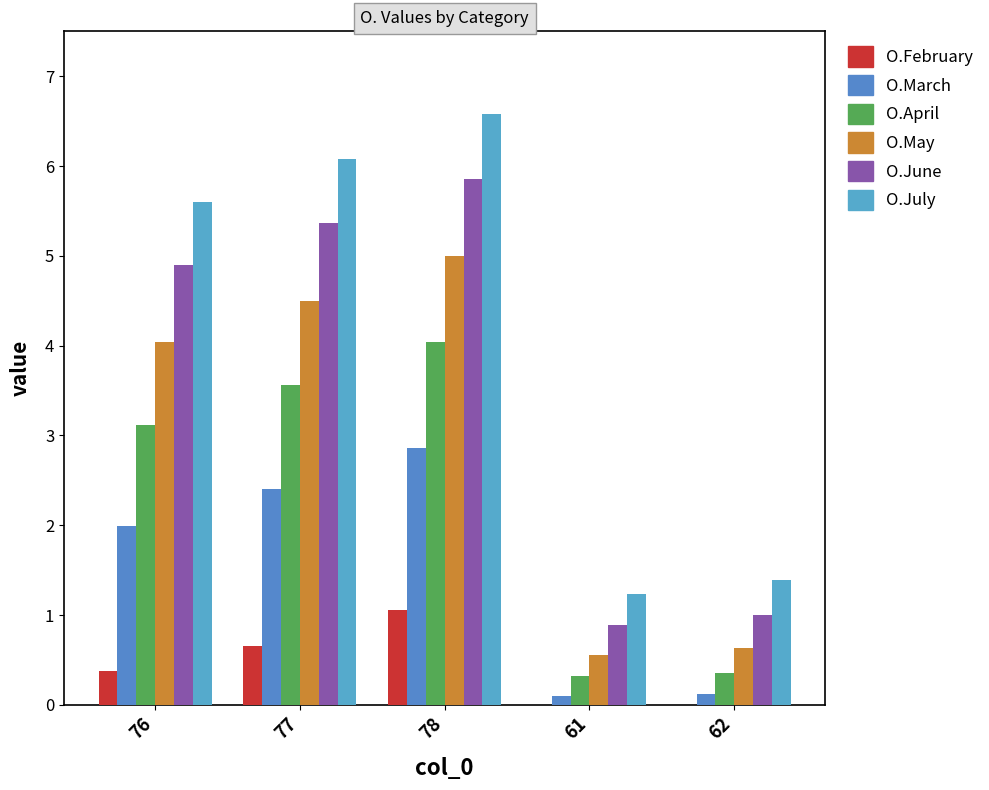

Count the number of data series in this chart.

6